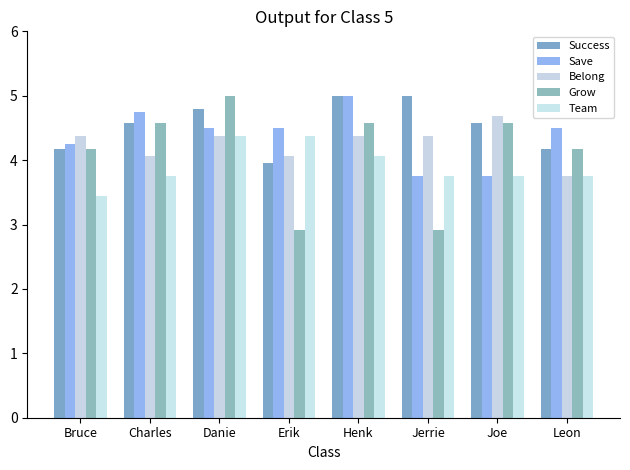

What is the spread (max minus min) of values at Danie?

0.6